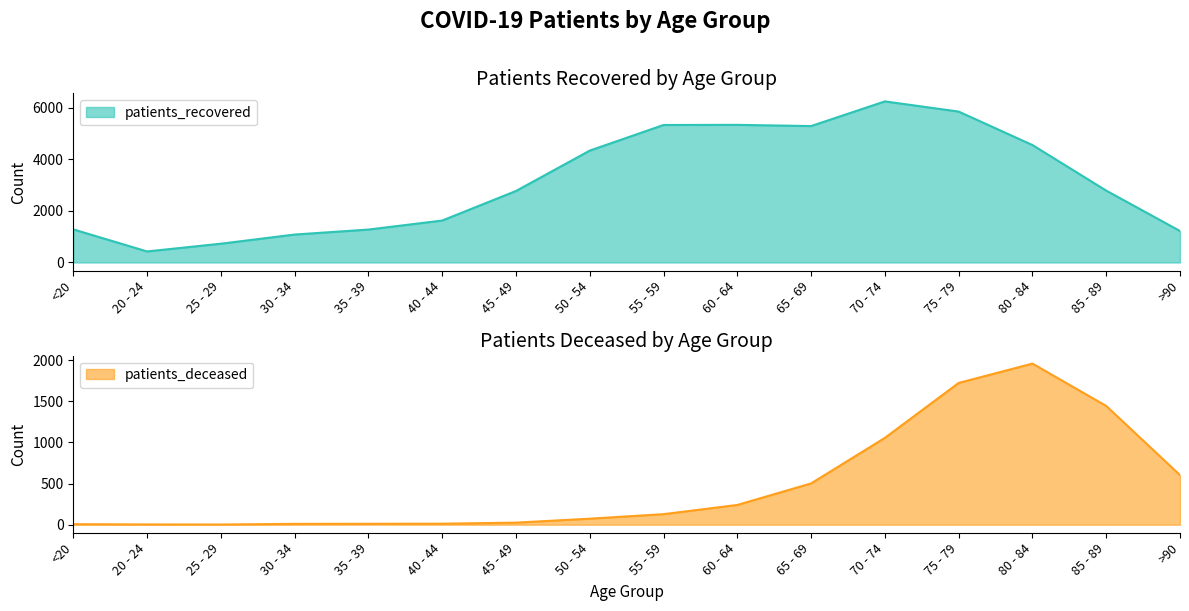

What is the difference between the patients_recovered values at 25 - 29 and 35 - 39?

548